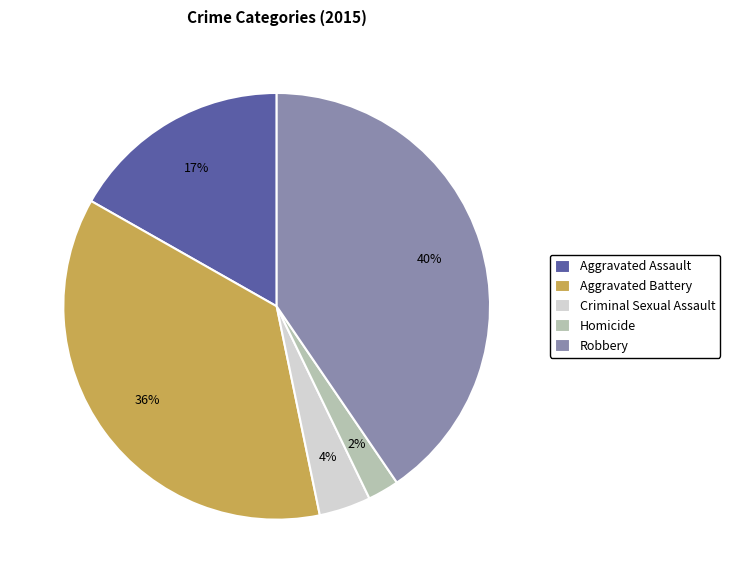

How many segments does this pie chart have?

5